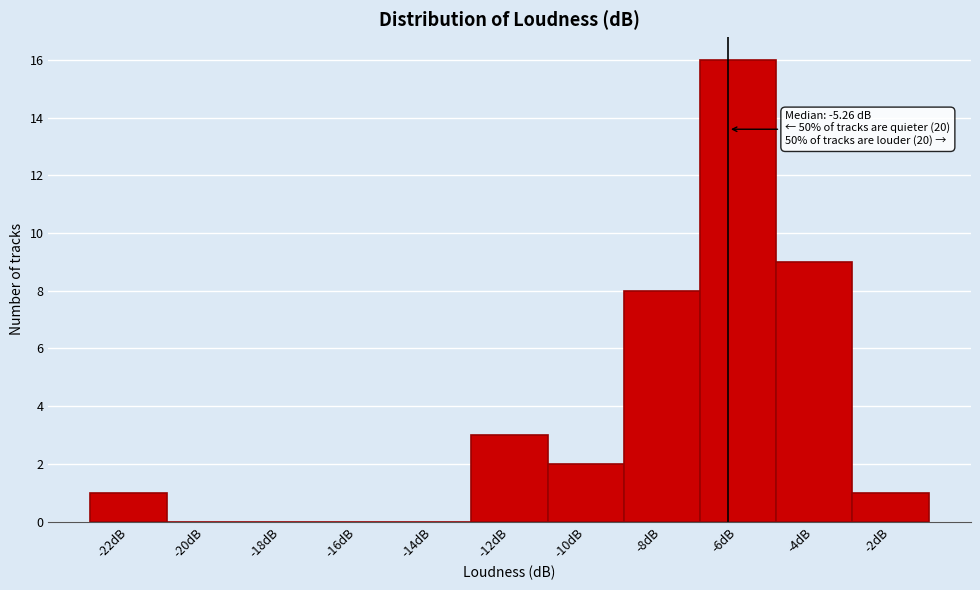

Reading left to right, transcribe all the data shown in this chart.

-22dB=1	-20dB=0	-18dB=0	-16dB=0	-14dB=0	-12dB=3	-10dB=2	-8dB=8	-6dB=16	-4dB=9	-2dB=1